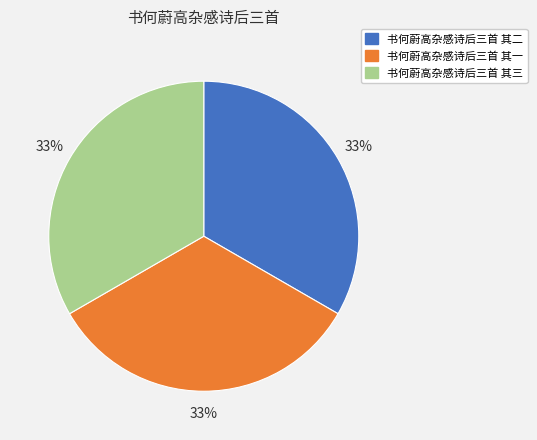

Does any single category account for the majority?

No